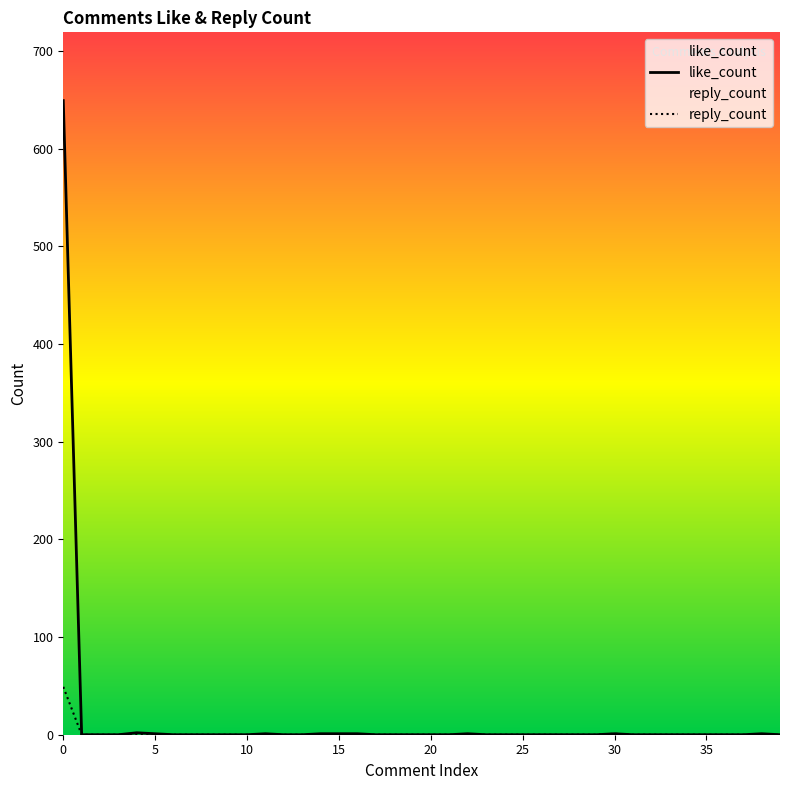

True or false: reply_count and like_count intersect in this chart.

False